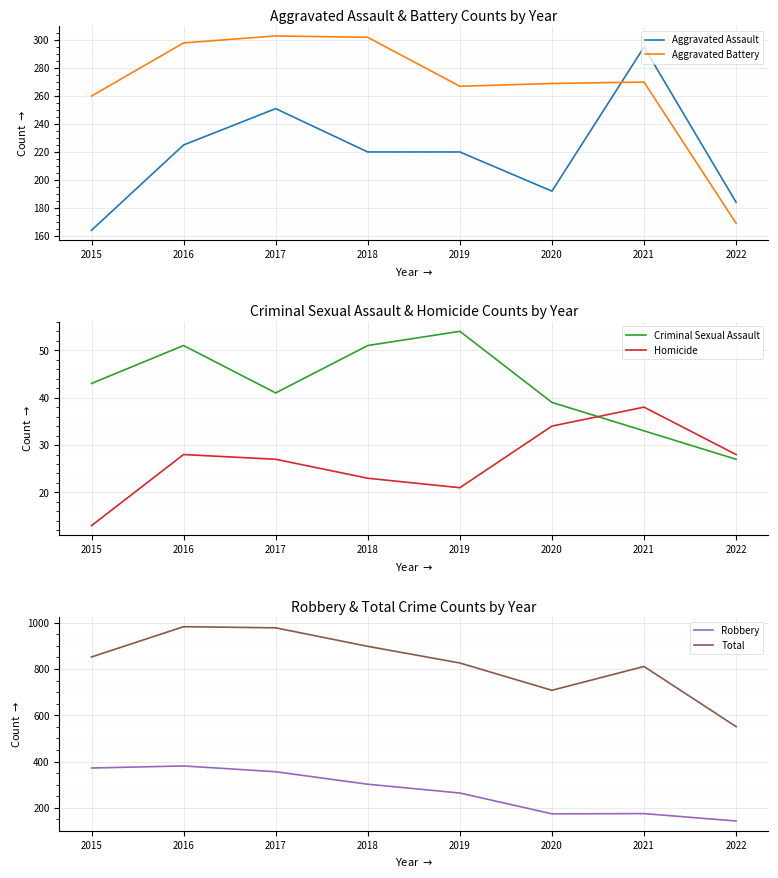

True or false: Robbery and Aggravated Battery cross at least once.

False